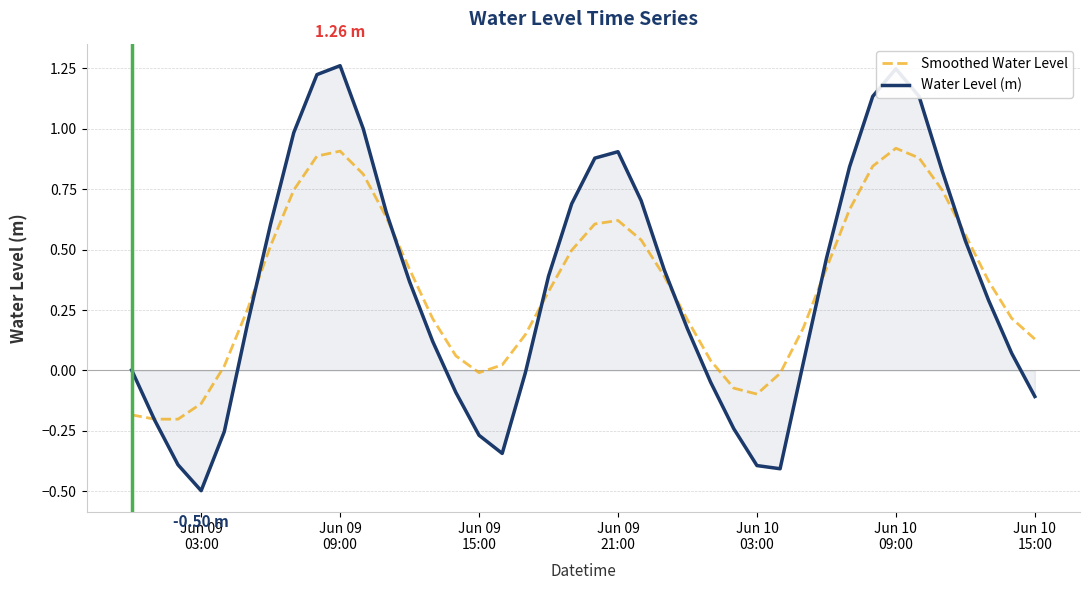

Does the chart display data point markers on the line(s)?

No